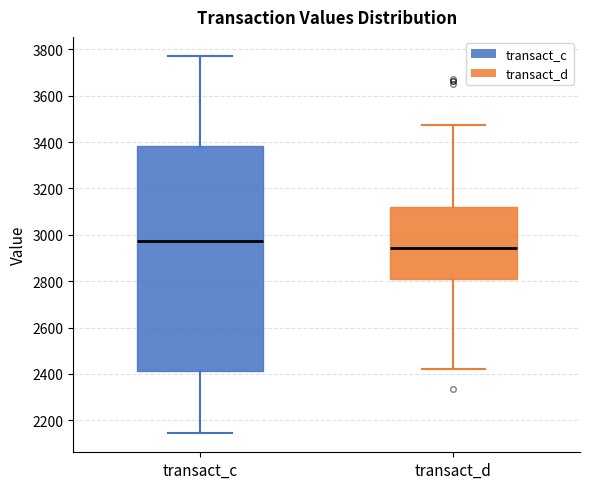

Which box has the lowest median line?

transact_d